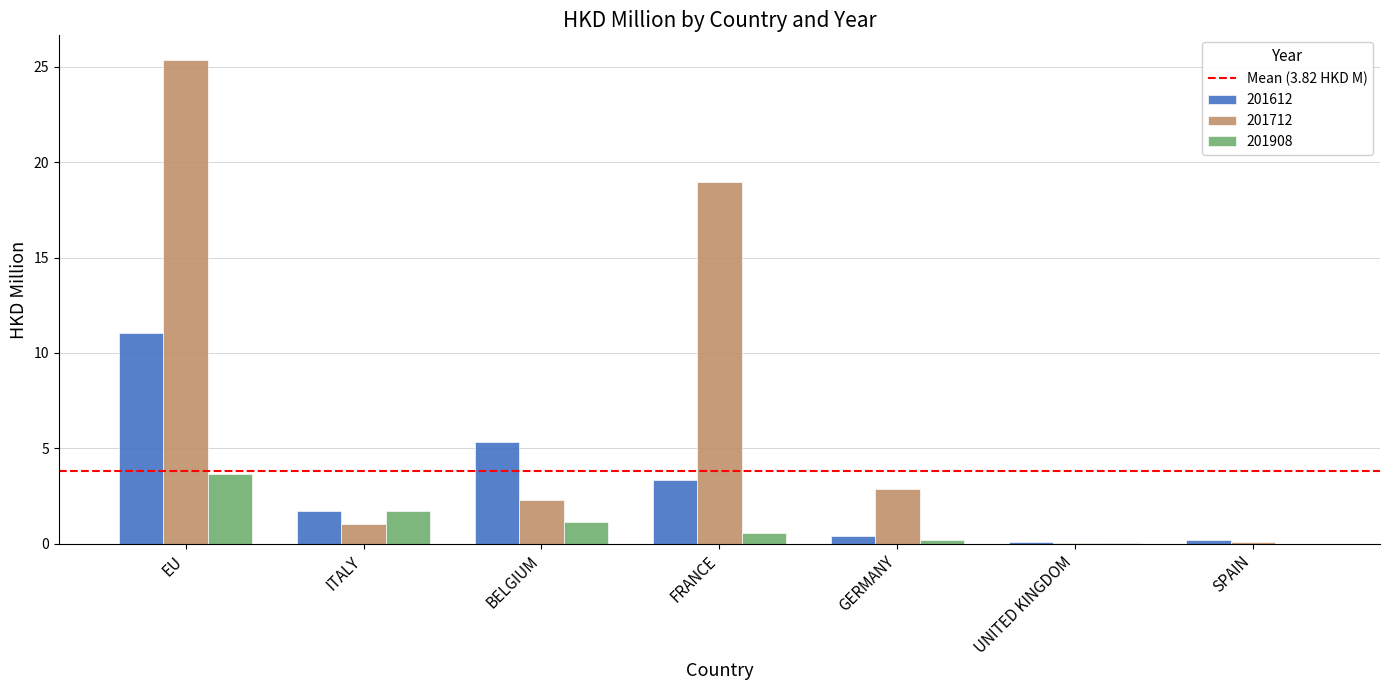

Is the value of 201712 at EU greater than the value of 201908 at ITALY?

Yes